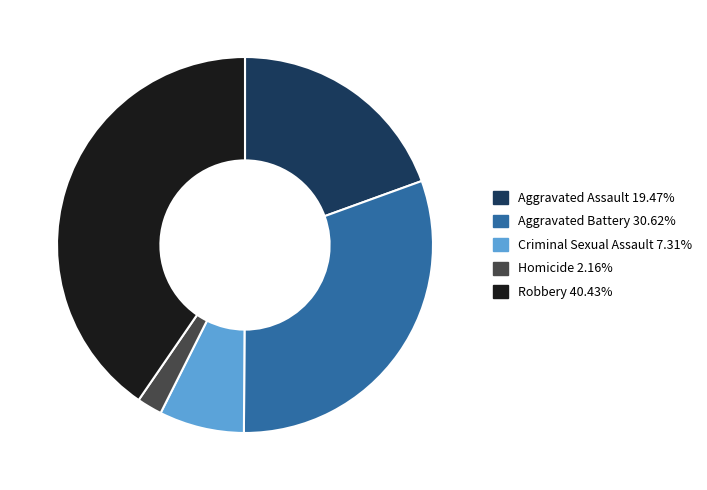

Is Aggravated Assault the majority of the pie?

No